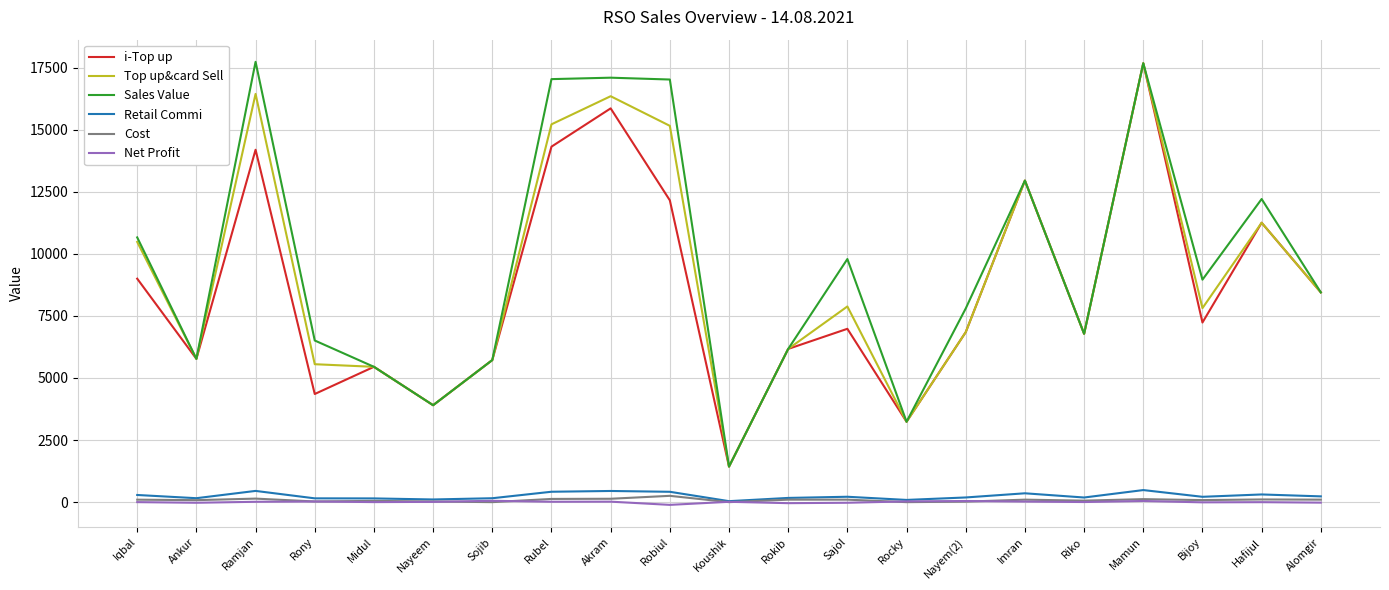

Is the value of Net Profit at Riko greater than the value of i-Top up at Iqbal?

No